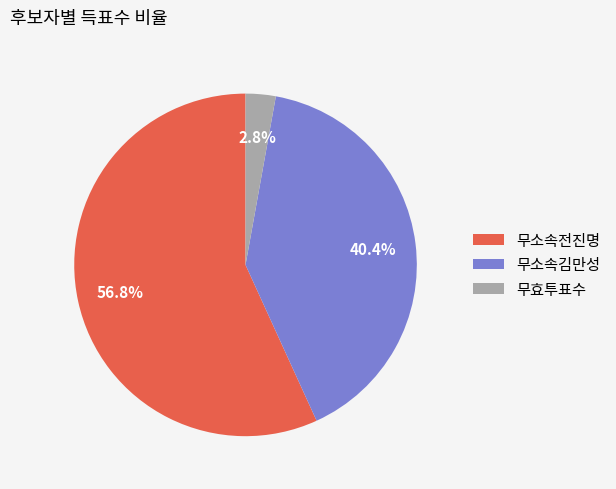

Does 무소속김만성 represent more than half of the total?

No